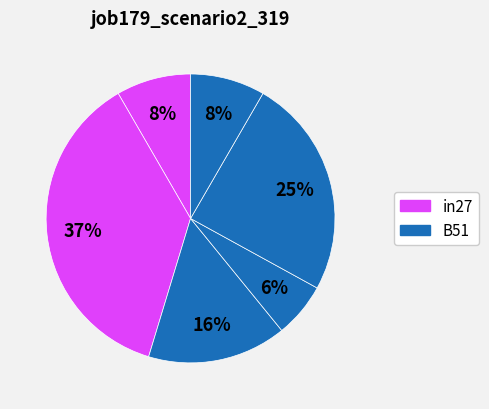

Count the number of slices in the pie.

6